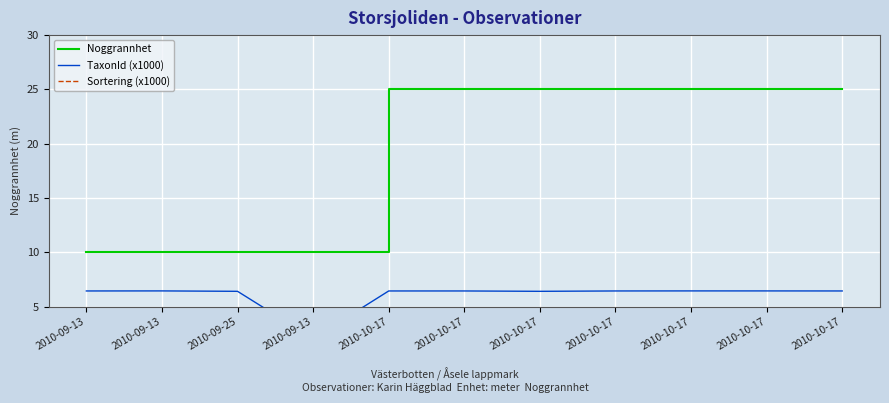

Reading right to left, extract all data points from this chart.

Noggrannhet: 25.0	25.0	25.0	25.0	25.0	25.0	25.0	10.0	10.0	10.0	10.0
TaxonId (x1000): 6.5	6.5	6.5	6.5	6.4	6.5	6.5	2.1	6.4	6.5	6.5
Sortering (x1000): 78.6	78.6	78.6	78.6	77.5	78.6	78.6	78.6	77.5	78.6	78.6